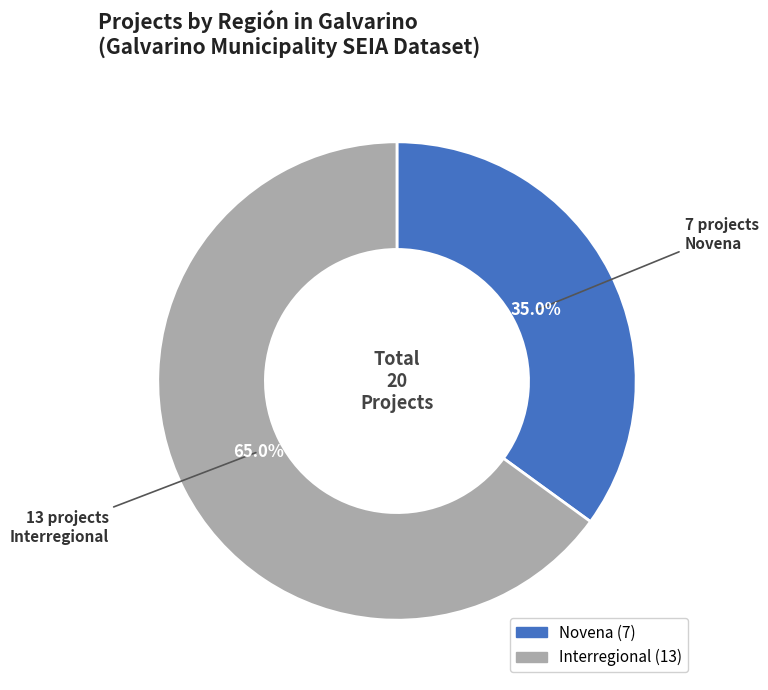

How many slices are in this pie chart?

2